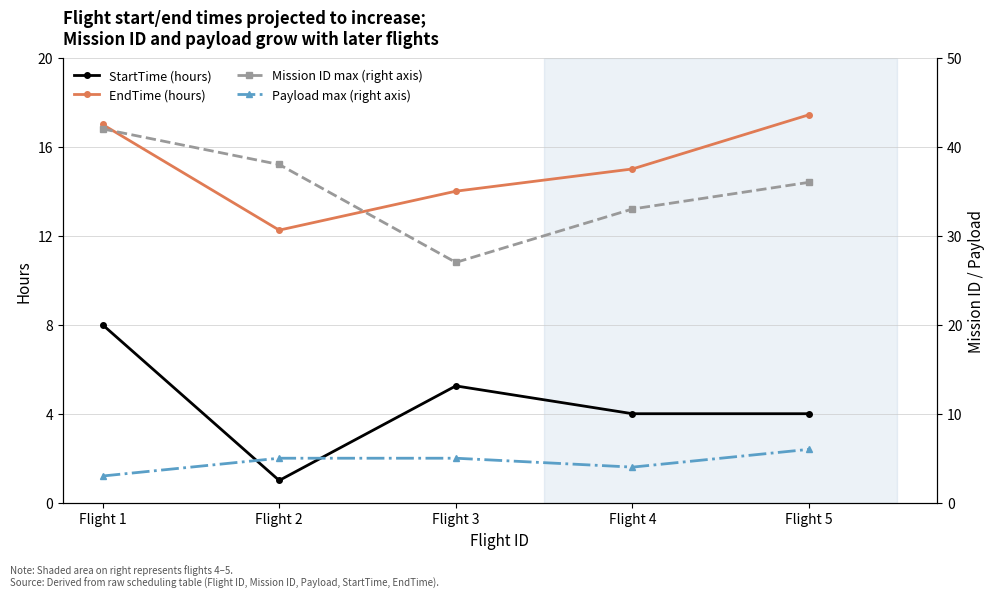

List the labels in order of EndTime (hours) value, largest first.

Flight 5, Flight 1, Flight 4, Flight 3, Flight 2